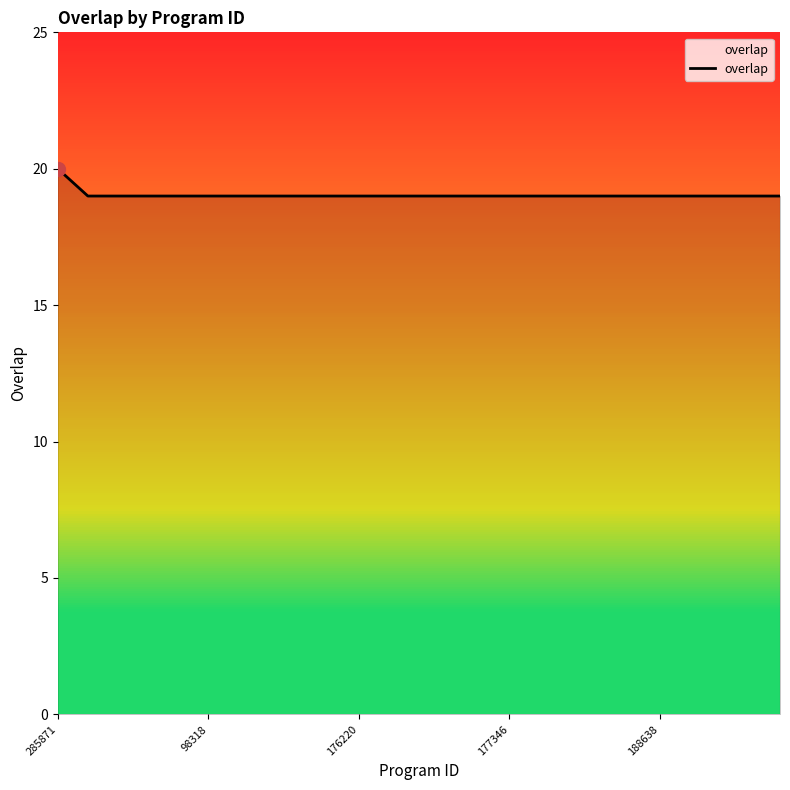

What is the maximum value for overlap?

20